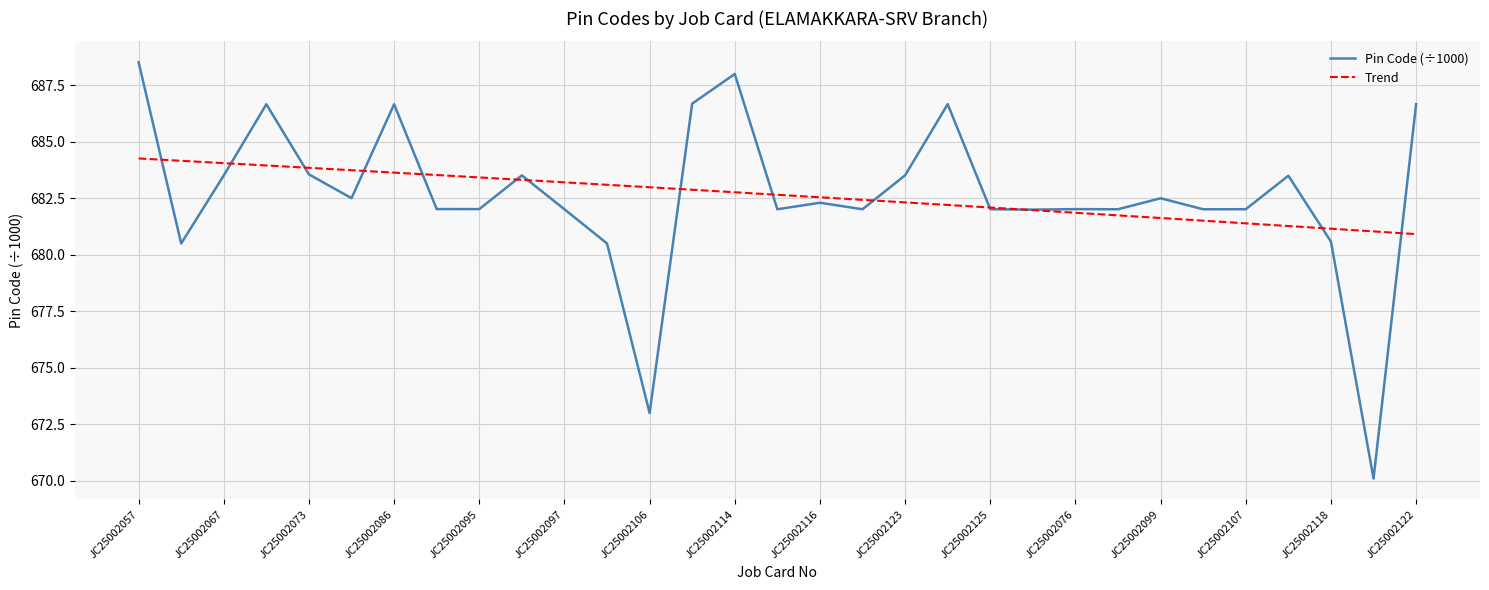

Reading left to right, what are all the values shown in this chart?

JC25002057=688.5	JC25002064=680.5	JC25002067=683.5	JC25002069=686.7	JC25002073=683.6	JC25002081=682.5	JC25002086=686.7	JC25002094=682.0	JC25002095=682.0	JC25002096=683.5	JC25002097=682.0	JC25002101=680.5	JC25002106=673.0	JC25002109=686.7	JC25002114=688.0	JC25002115=682.0	JC25002116=682.3	JC25002117=682.0	JC25002123=683.5	JC25002124=686.7	JC25002125=682.0	JC25002074=682.0	JC25002076=682.0	JC25002085=682.0	JC25002099=682.5	JC25002102=682.0	JC25002107=682.0	JC25002113=683.5	JC25002118=680.6	JC25002119=670.1	JC25002122=686.7